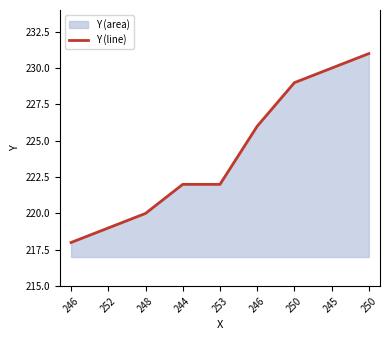

Reading left to right, extract all data points from this chart.

246=218	252=219	248=220	244=222	253=222	246=226	250=229	245=230	250=231